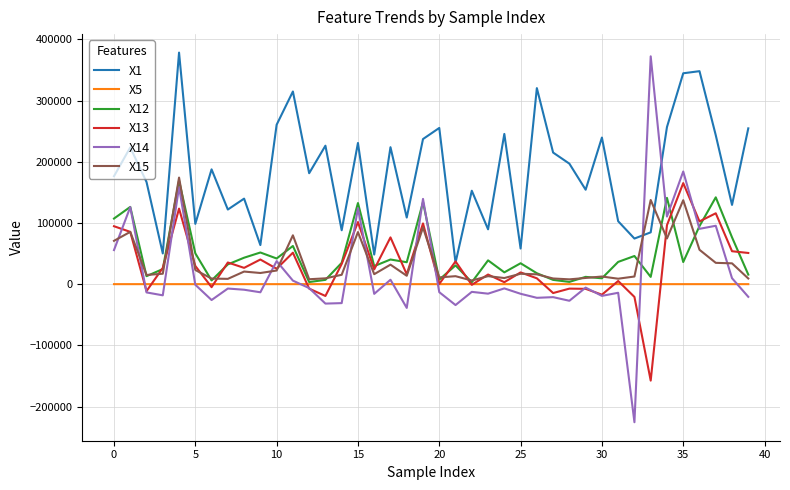

At how many categories does at least one series exceed 207049?

19